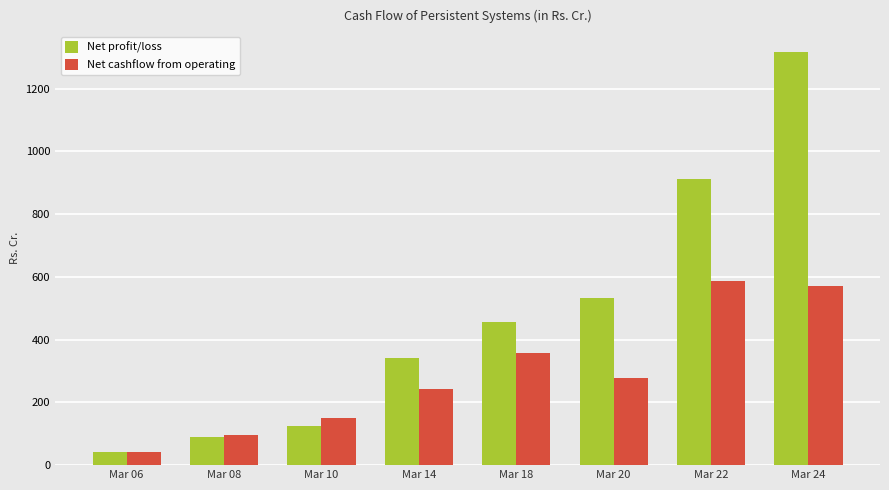

Are the bars horizontal?

No